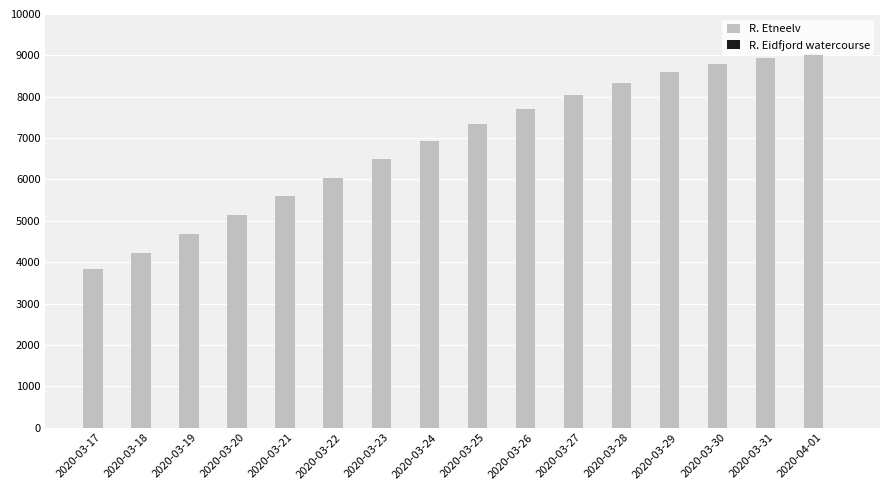

The value of R. Etneelv at 2020-03-30 is 12601. True or false?

False